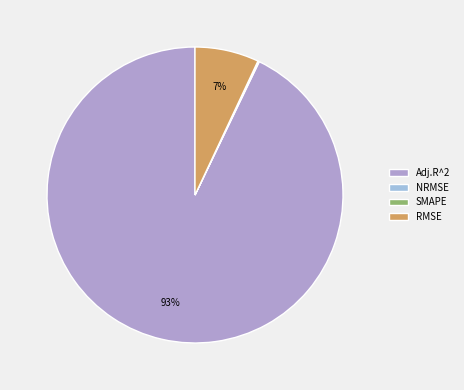

What is the change in value from Adj.R^2 to RMSE?

-0.9